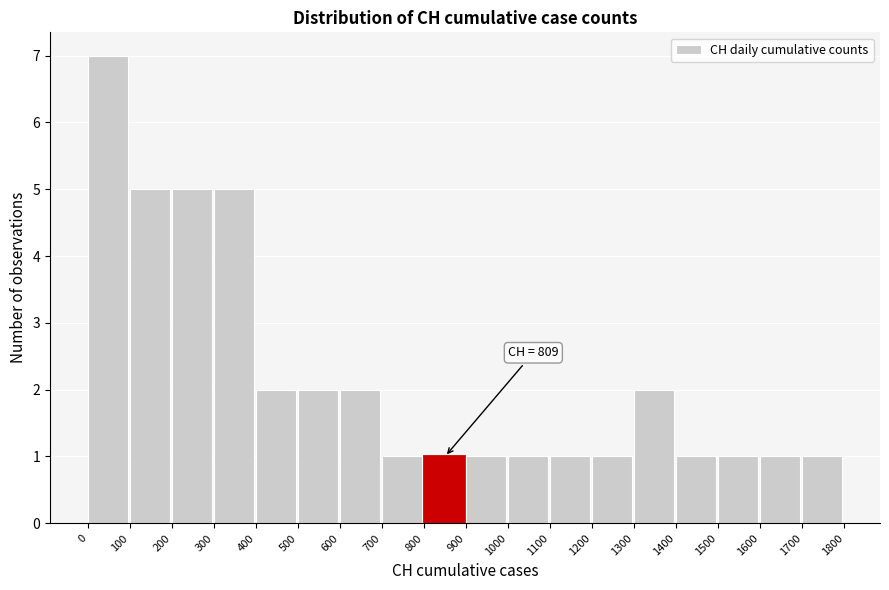

Which range on the x-axis has the tallest bar?

0 to 100